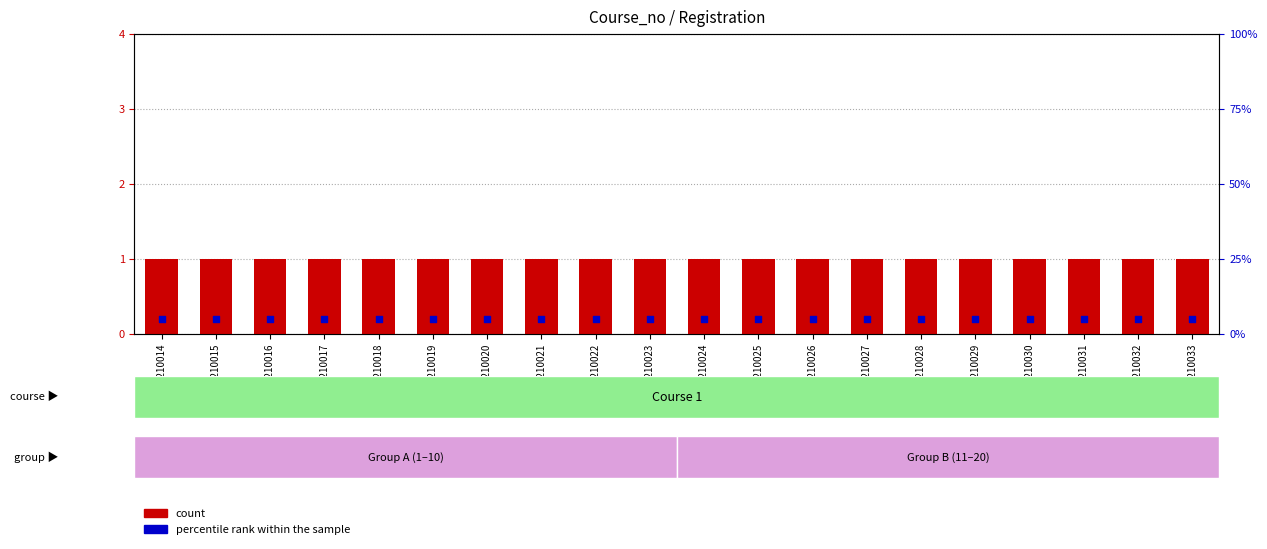

What are all the series names shown in the legend?

count, percentile rank within the sample